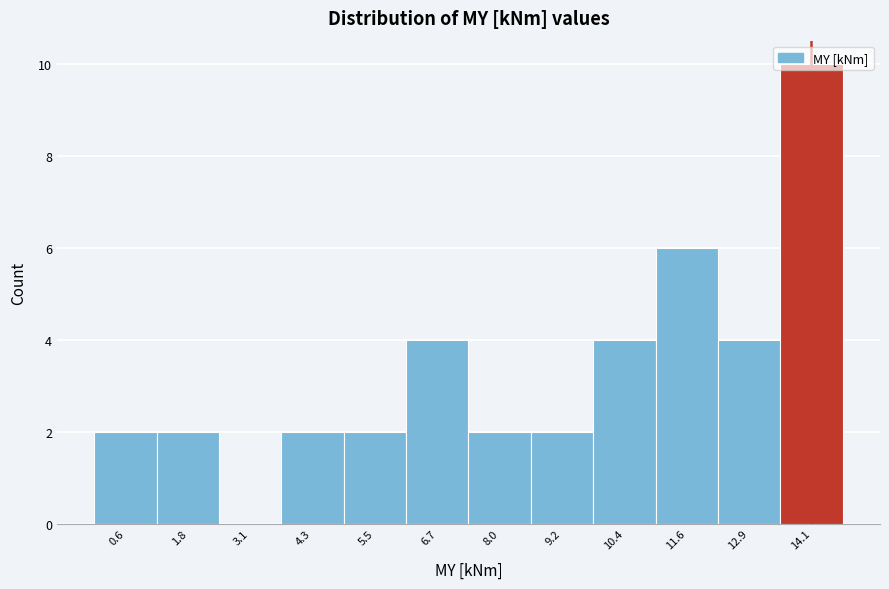

Reading left to right, transcribe this chart: for each bar, give the range it covers on the x-axis and its height. Neither the bar edges nor the heights are printed on the chart, so give them approximately, as read against the axes.

0.0 to 1.2: 2
1.2 to 2.4: 2
2.4 to 3.6: 0
3.6 to 4.8: 2
4.8 to 6.2: 2
6.2 to 7.4: 4
7.4 to 8.6: 2
8.6 to 9.8: 2
9.8 to 11.0: 4
11.0 to 12.2: 6
12.2 to 13.4: 4
13.4 to 14.6: 10